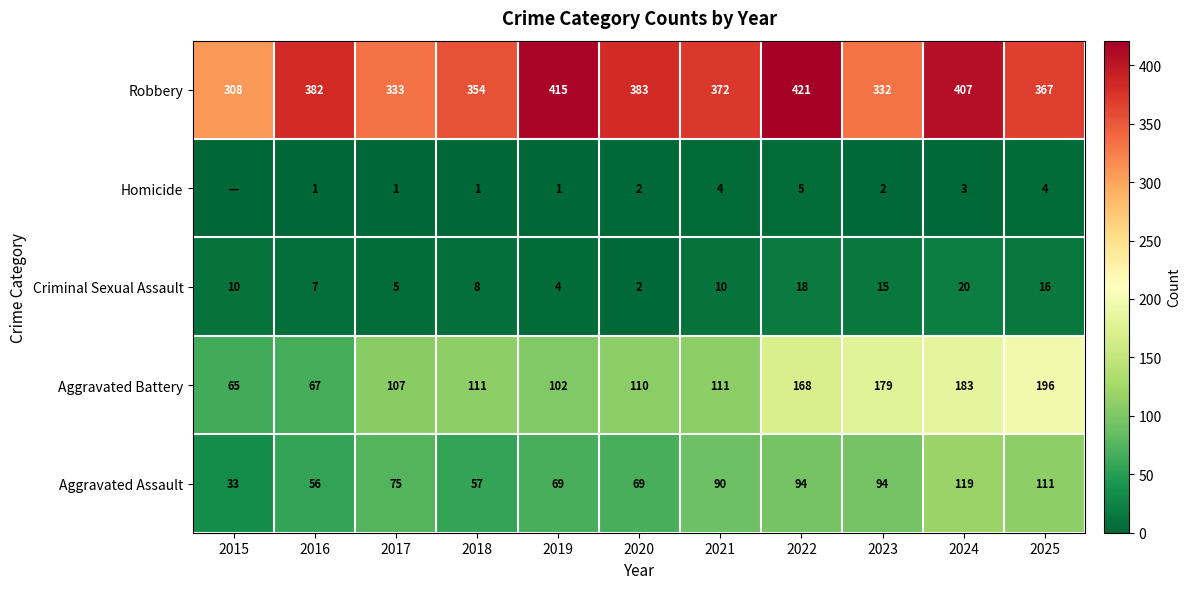

Where is Aggravated Assault nearest to the value 76?

2017